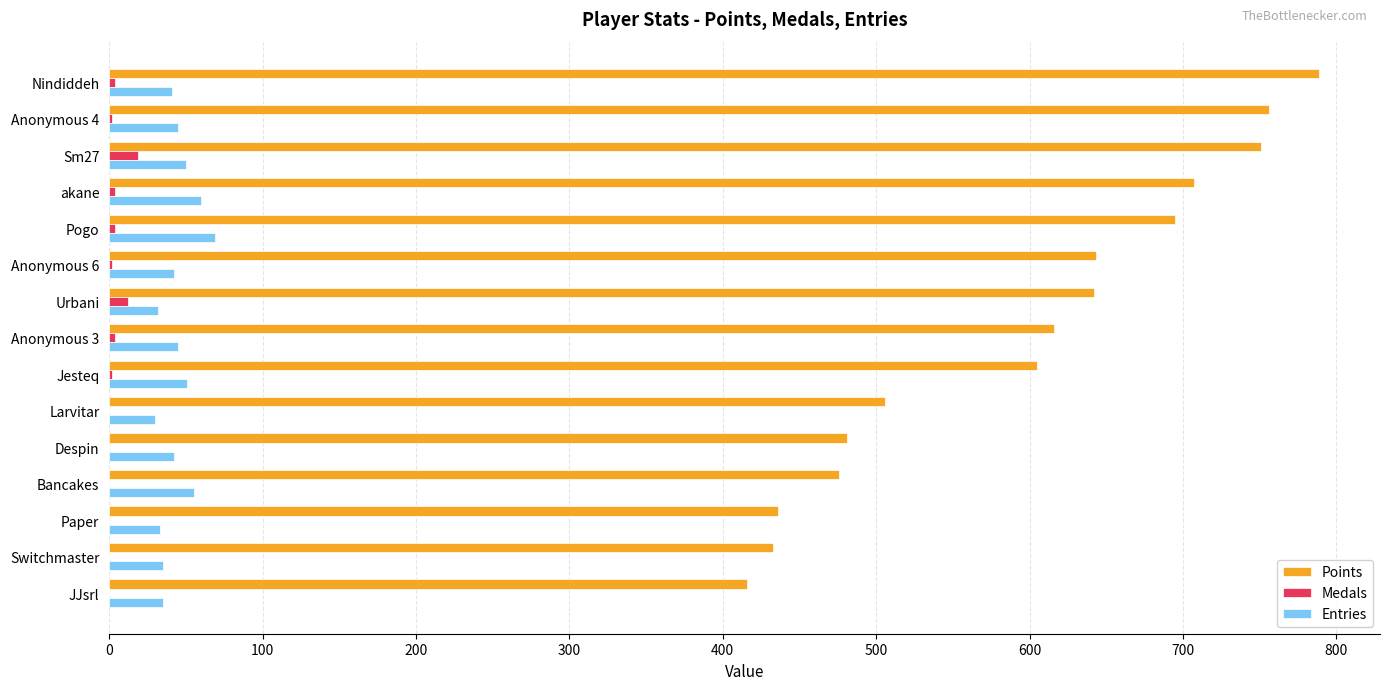

Which series has the largest total across all categories?

Points